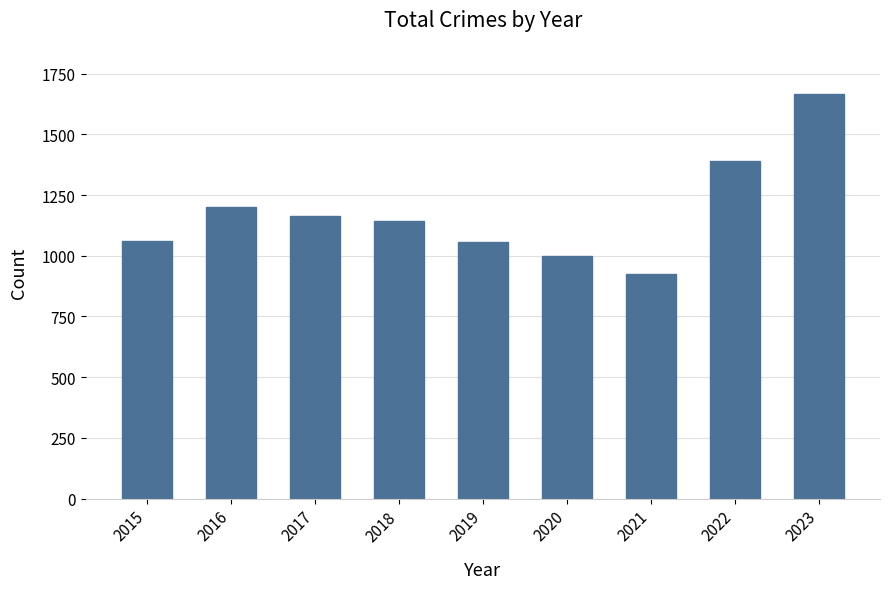

What is the change in value from 2019 to 2023?

+609